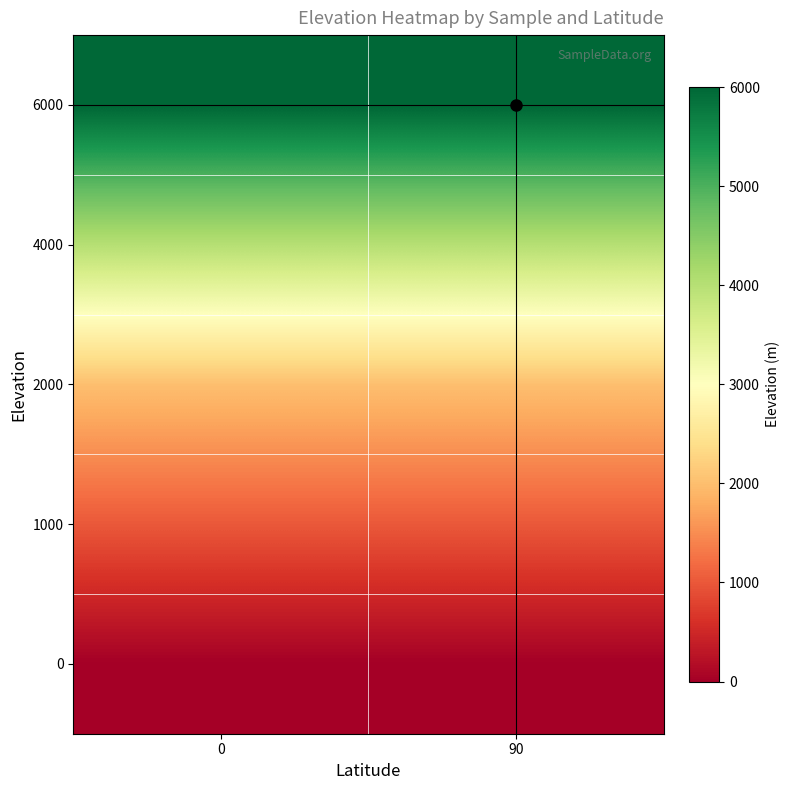

Reading left to right, list all the values displayed in this chart.

0: 0=0	90=0
1000: 0=1000	90=1000
2000: 0=2000	90=2000
4000: 0=4000	90=4000
6000: 0=6000	90=6000